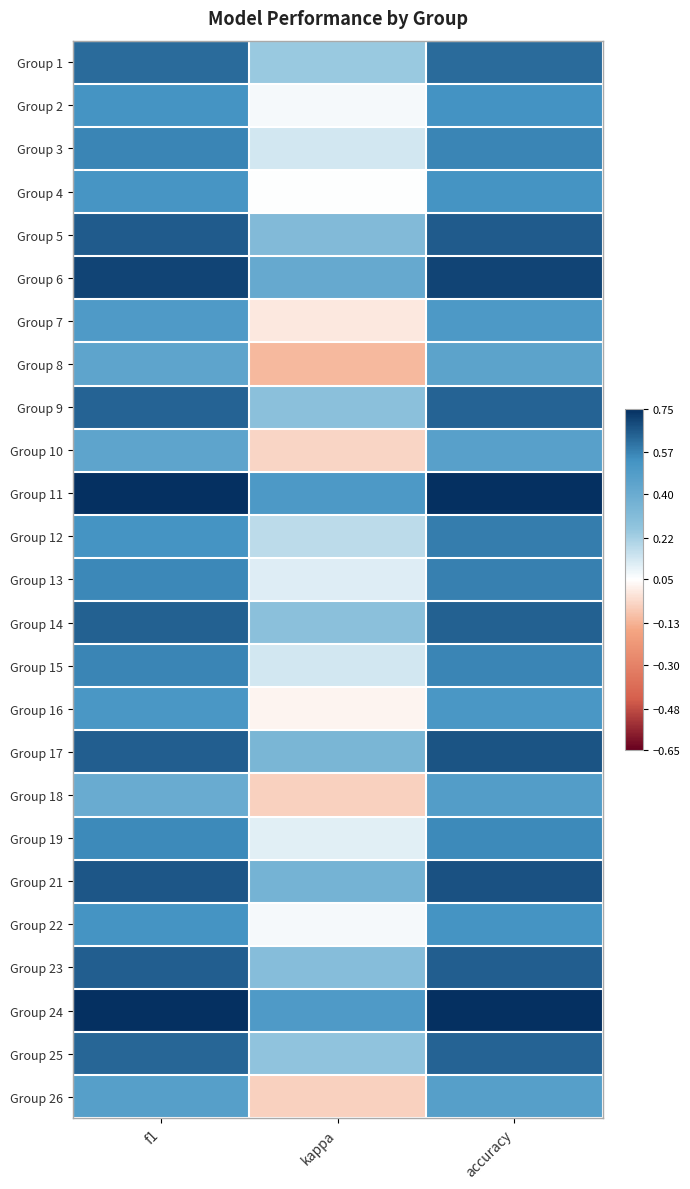

What is the total value across all series at f1?

14.5